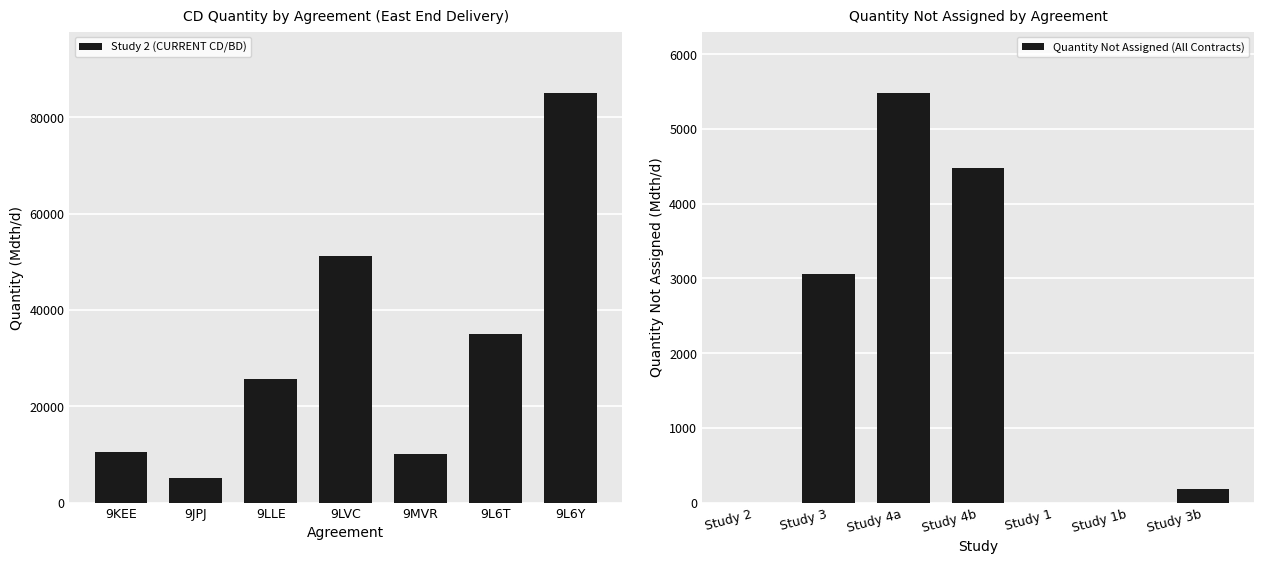

At which label does Study 2 (CURRENT CD/BD) first exceed 25575?

9LVC